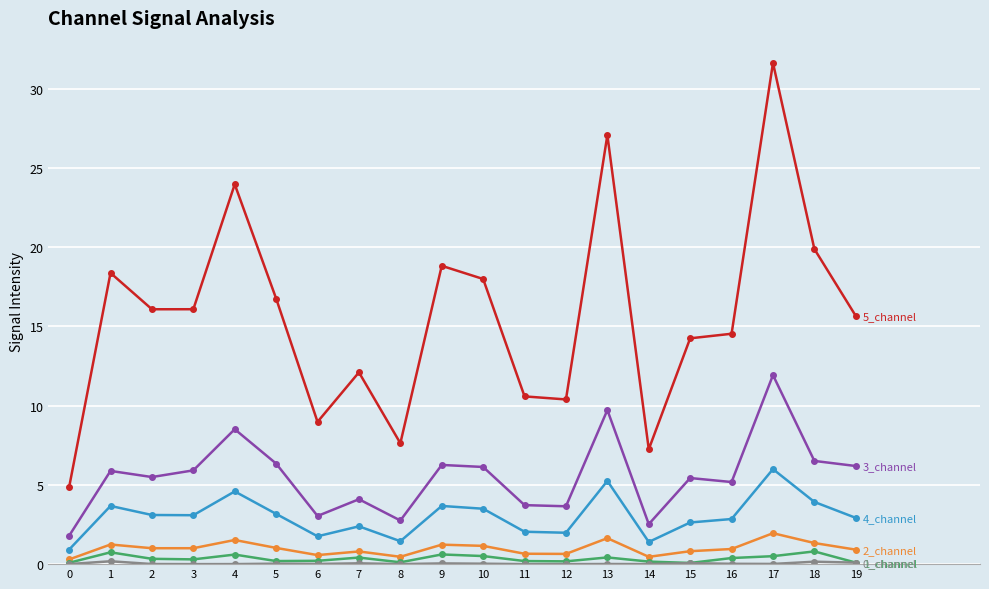

At which category is the sum across all series the highest?

17